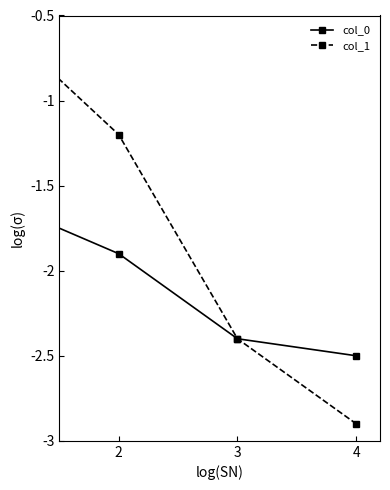

What is the average value of the col_1 series?

-1.8